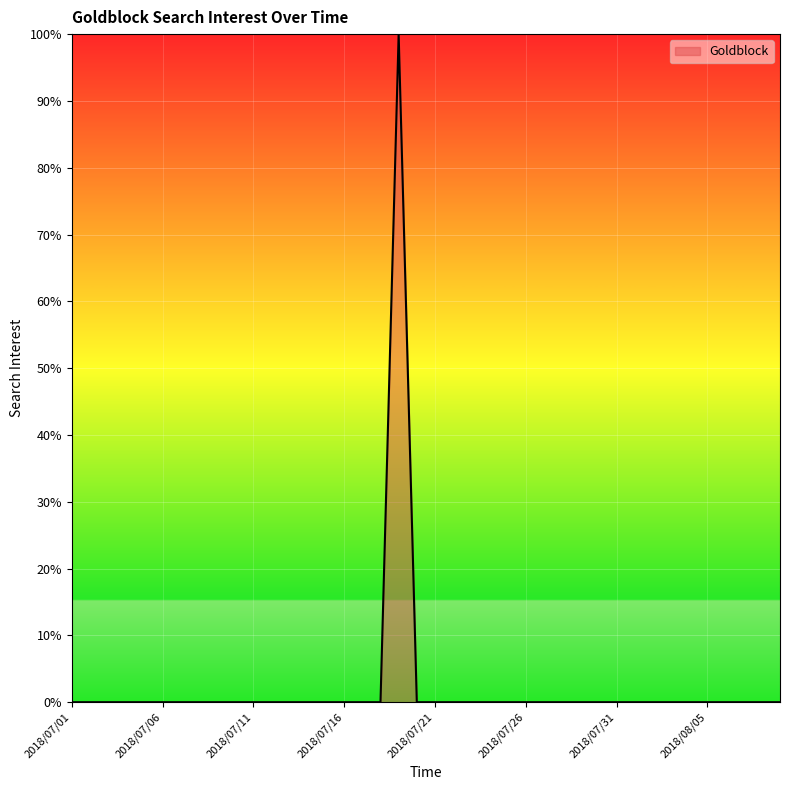

What is the greatest value displayed?

100